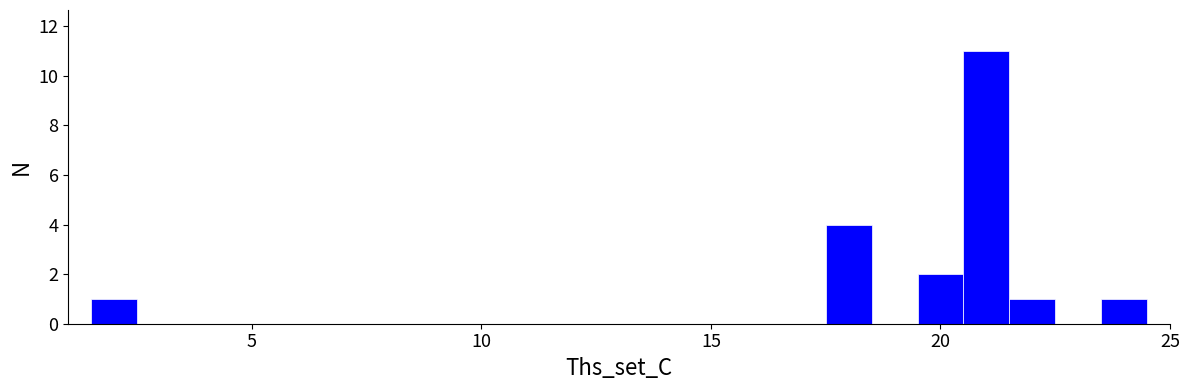

Around what value on the x-axis is the tallest bar? Give the approximate position of its centre, as read against the axis.

21.0